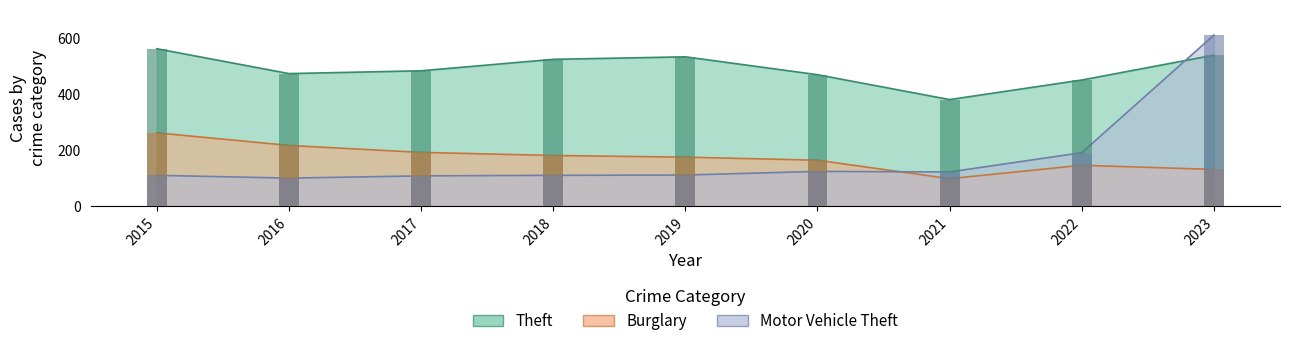

How many groups of bars are there?

9